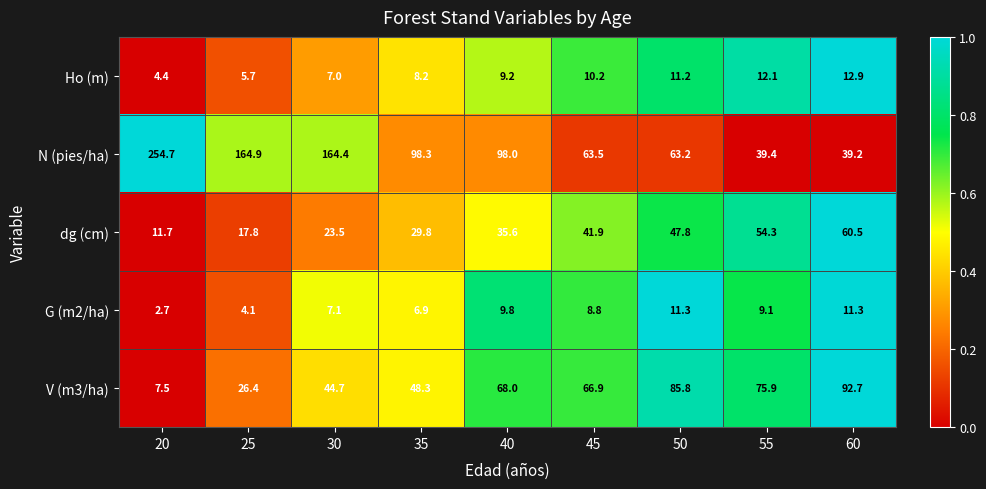

Count the number of data series in this chart.

5